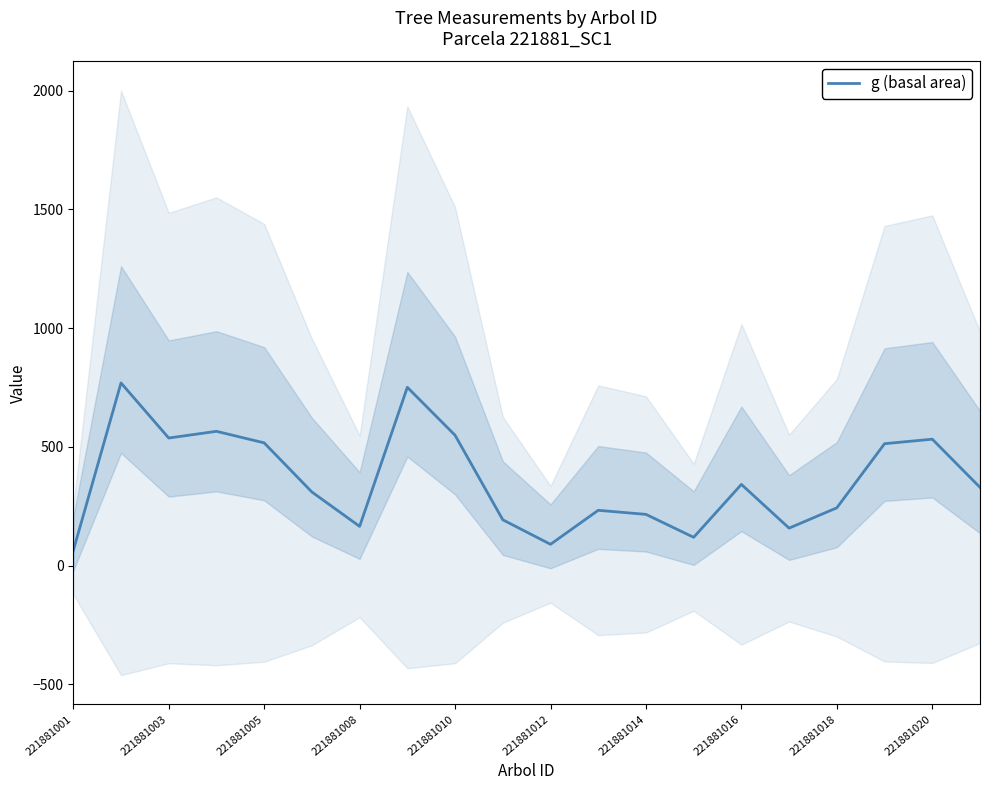

The g (basal area) series shows 216.0 at 221881014. True or false?

True